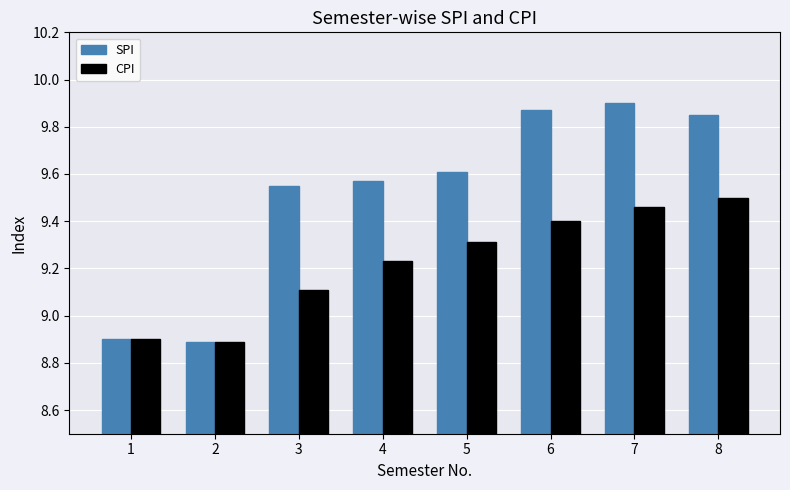

Which category has the highest value in the CPI series?

8